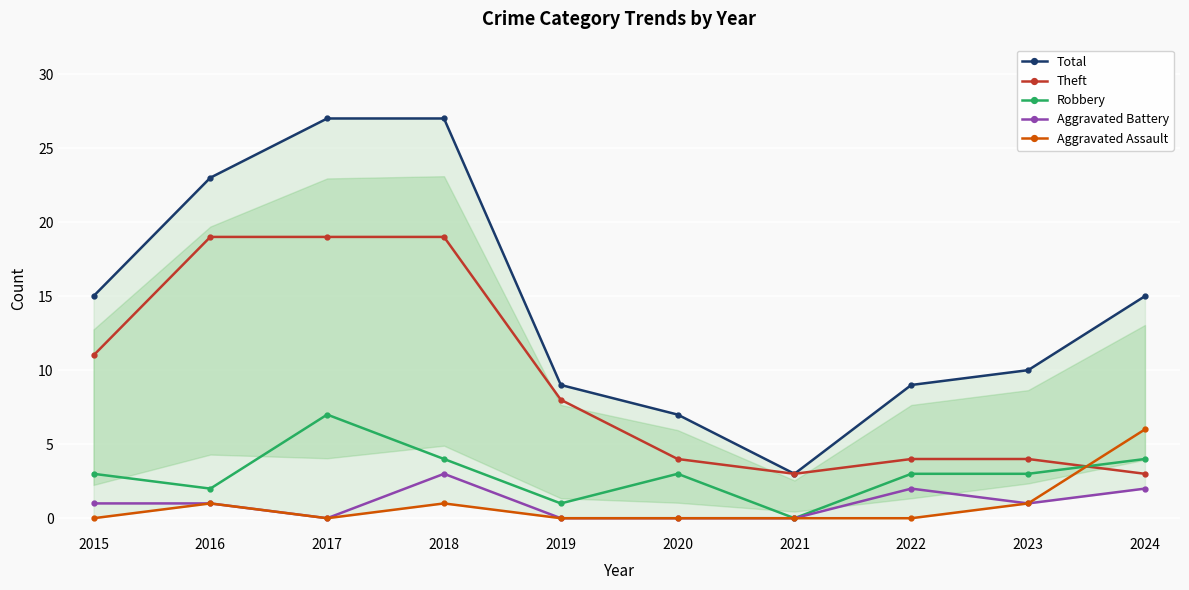

What is the sum of the Robbery values at 2020 and 2021?

3